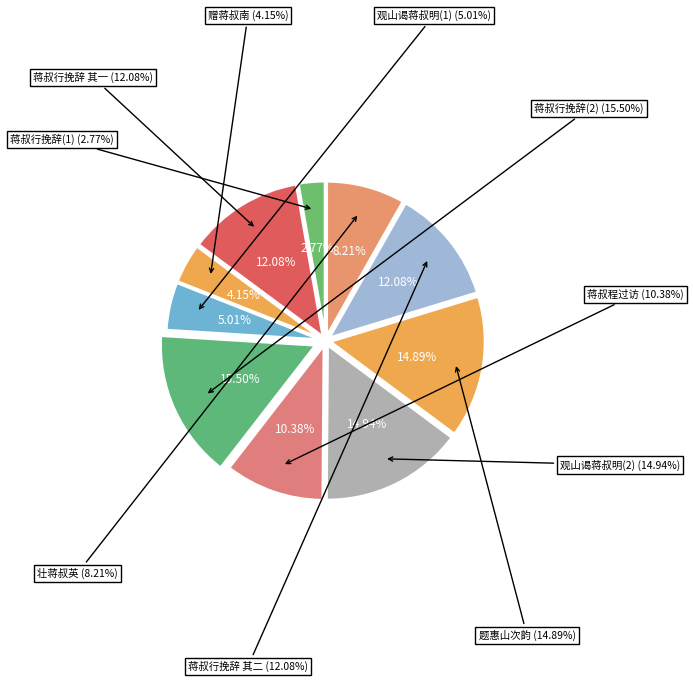

Combined, what portion of the pie is 蒋叔行挽辞 其二 and 蒋叔行挽辞?

27.6%